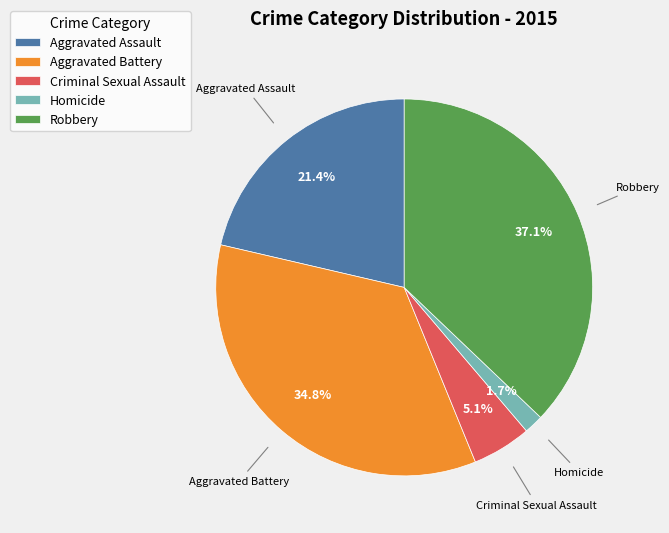

How much of the chart is everything except Criminal Sexual Assault?

94.9%